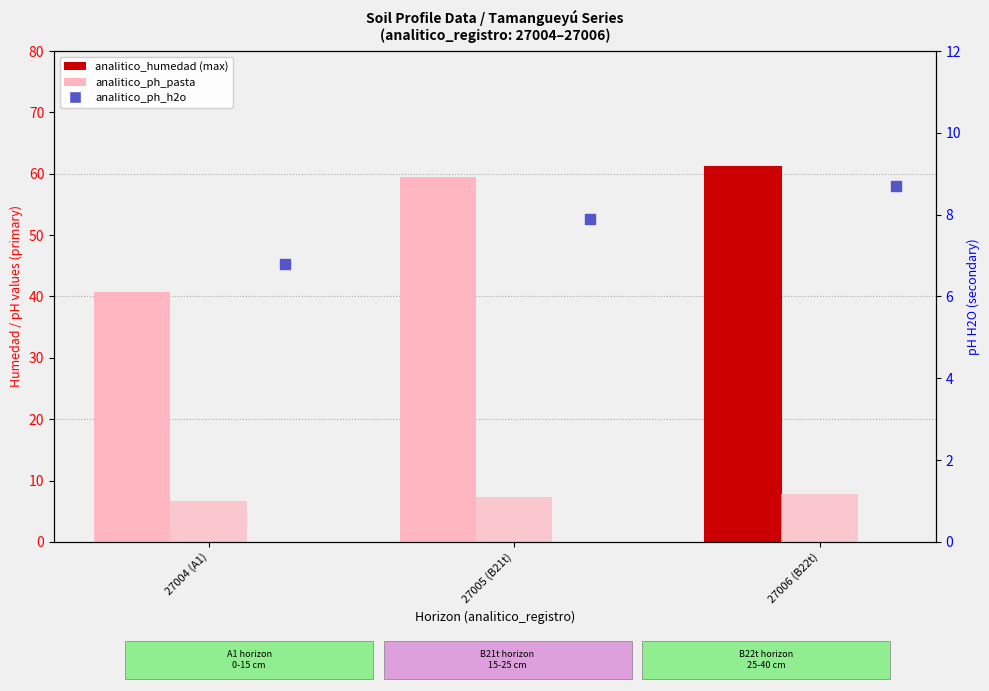

At how many categories does at least one series exceed 14?

3